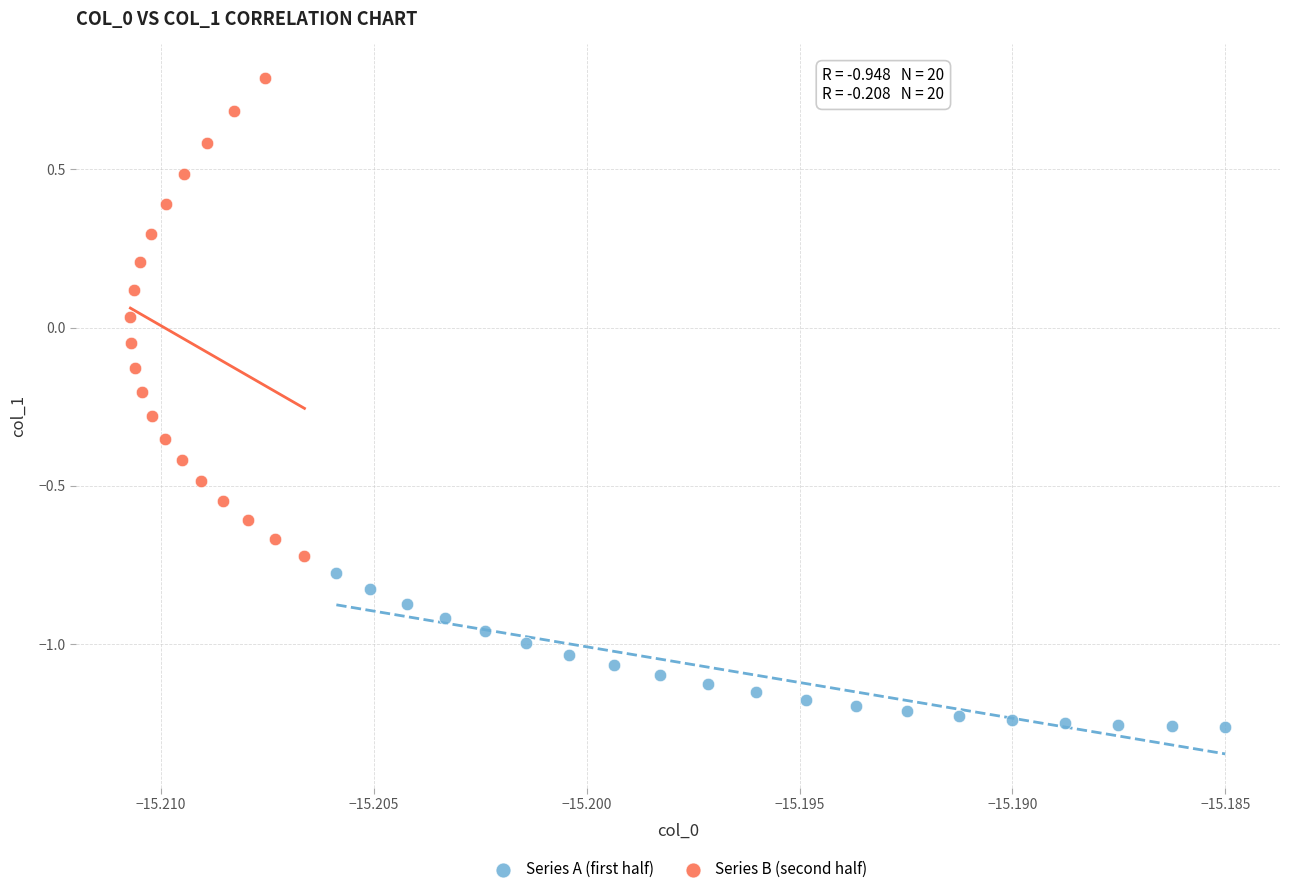

Which series contains the lowest Y value?

Series A (first half)